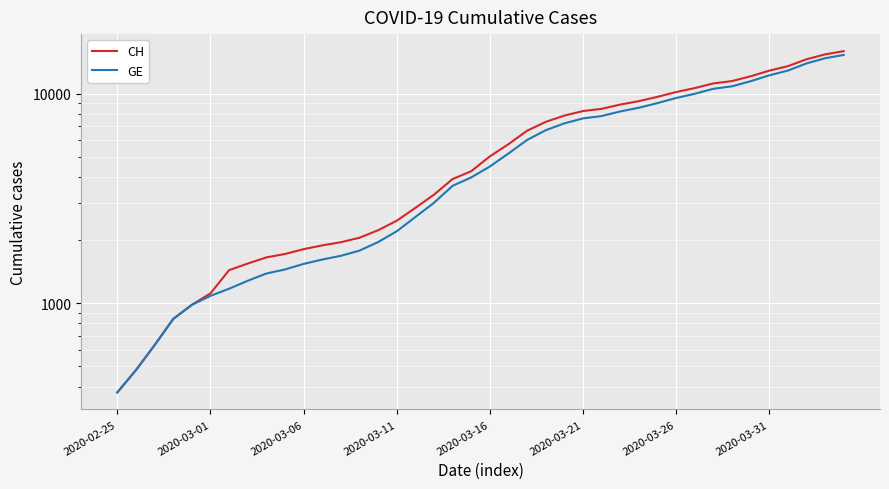

True or false: CH and GE cross at least once.

False